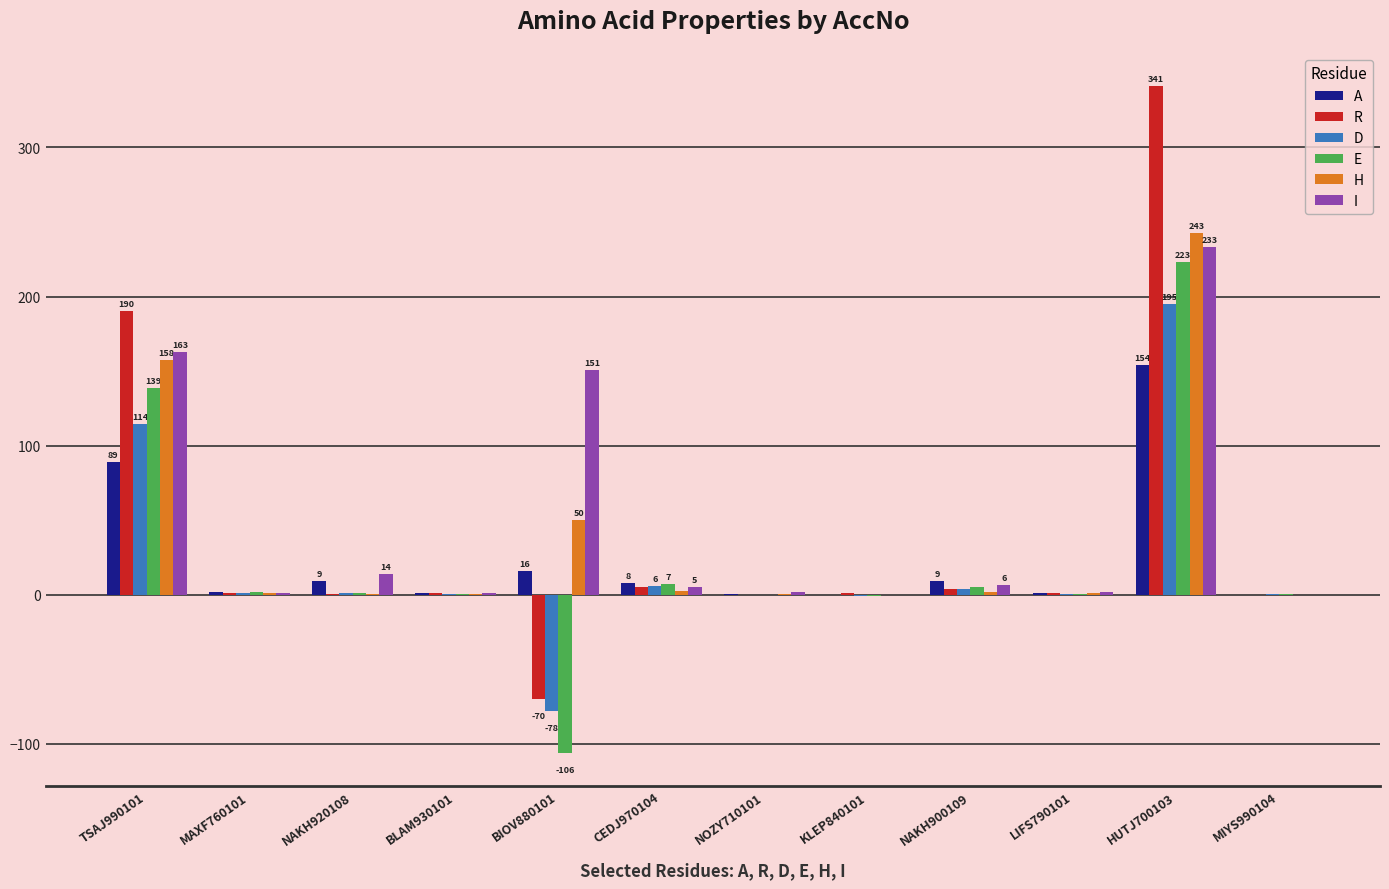

How many groups of bars are there?

12